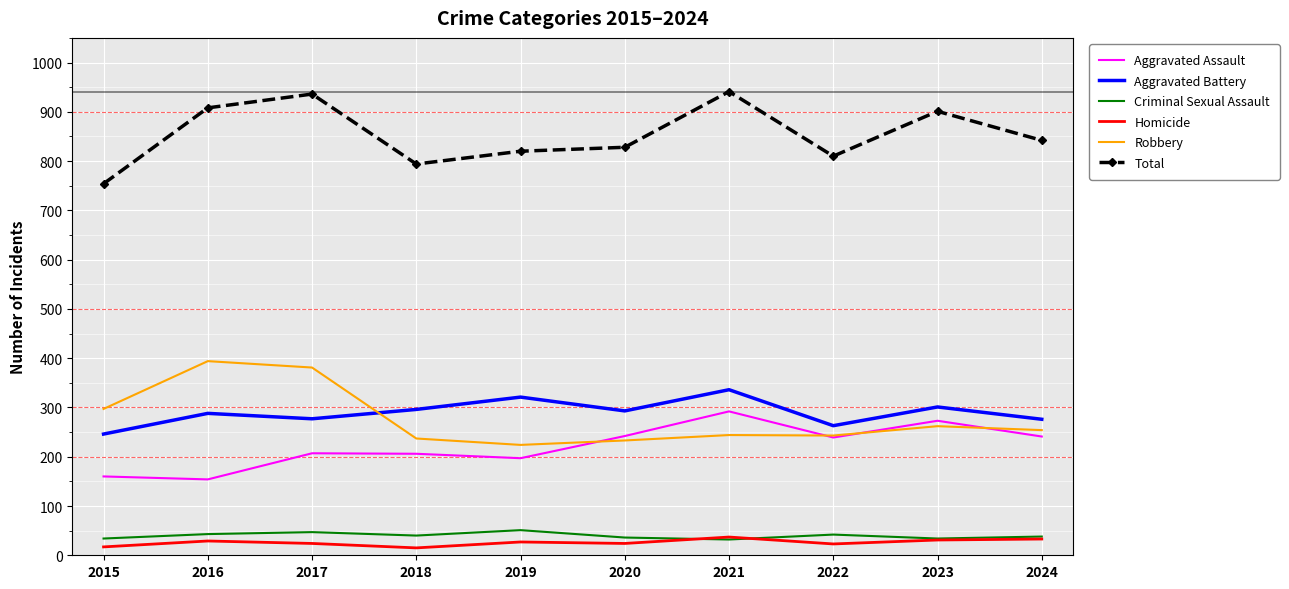

Between which two adjacent categories do Aggravated Battery and Robbery first intersect?

2017 and 2018